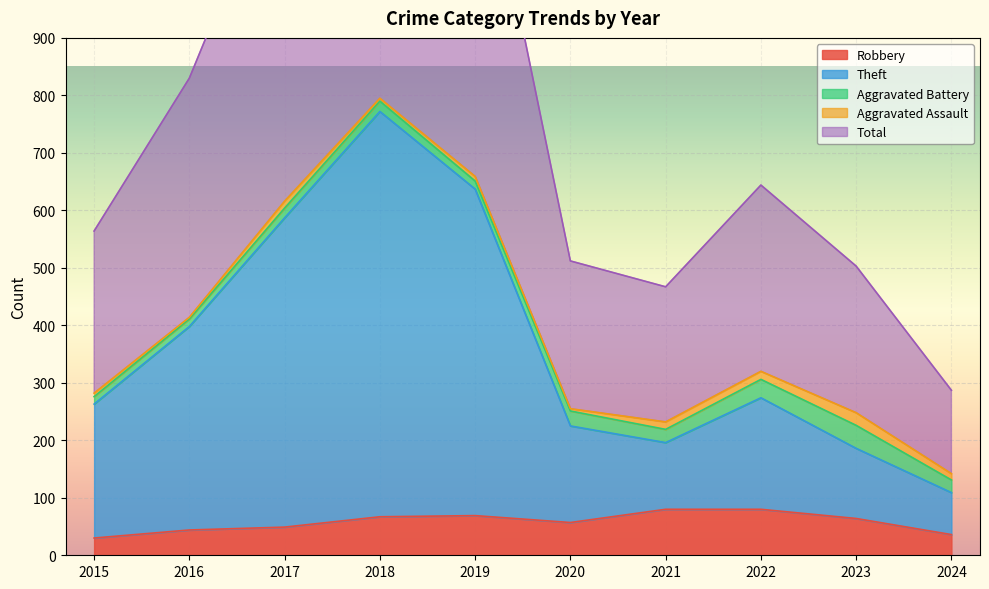

Which series has the largest total across all categories?

Total